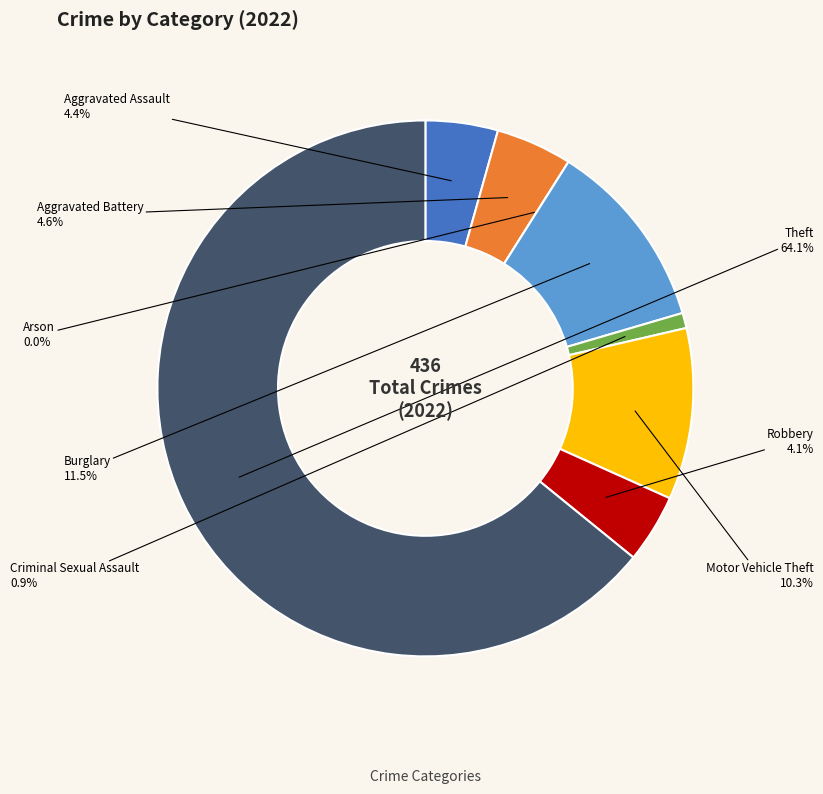

Which has a higher value, Arson or Theft?

Theft